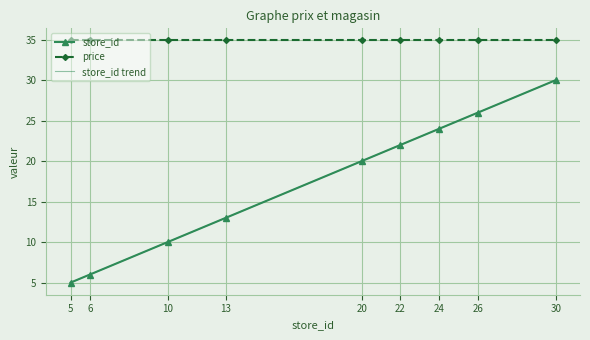

Reading left to right, list all the values displayed in this chart.

store_id: 5.0	6.0	10.0	13.0	20.0	22.0	24.0	26.0	30.0
price: 34.9	34.9	34.9	34.9	34.9	34.9	34.9	34.9	34.9
store_id trend: 5.0	6.0	10.0	13.0	20.0	22.0	24.0	26.0	30.0